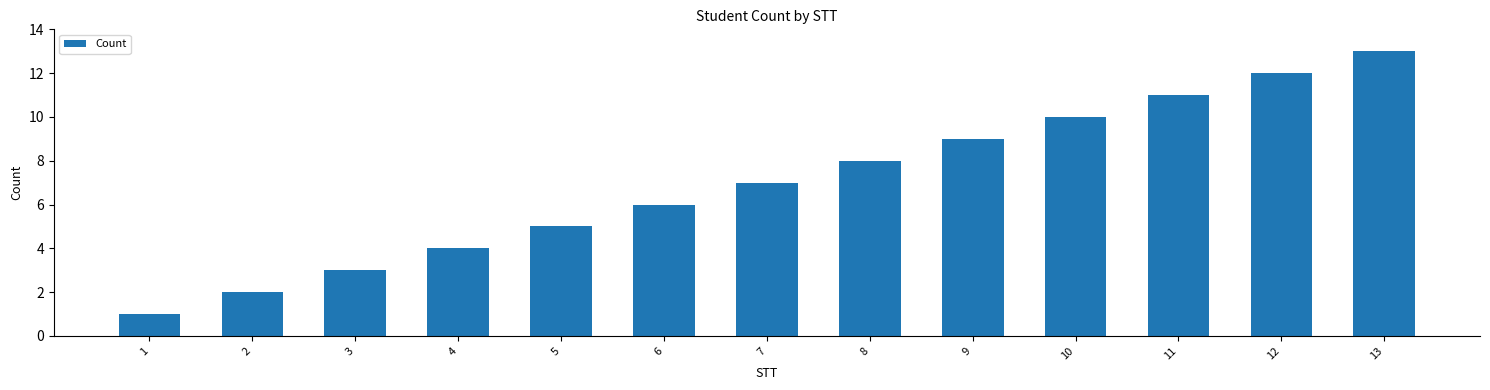

List the labels in order of value, smallest first.

1, 2, 3, 4, 5, 6, 7, 8, 9, 10, 11, 12, 13